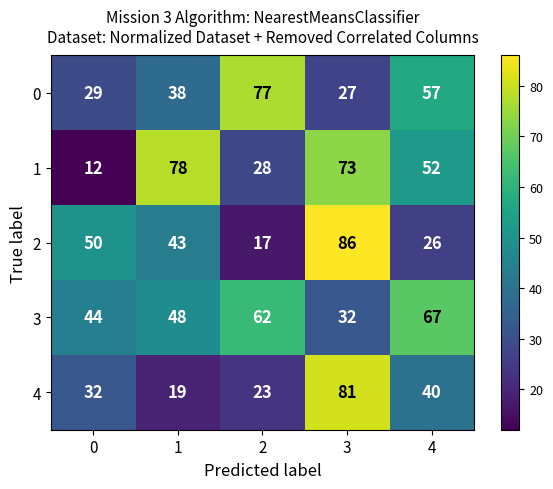

What is the difference between the highest and lowest values at 1?

59